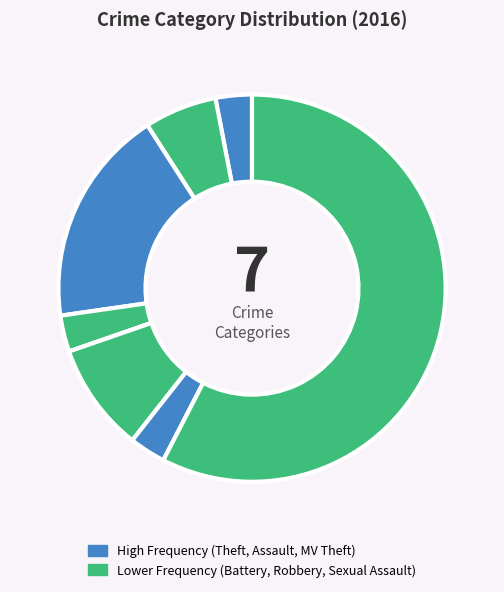

Rank the categories by value from lowest to highest.

Homicide, Aggravated Assault, Criminal Sexual Assault, Robbery, Aggravated Battery, Motor Vehicle Theft, Burglary, Theft